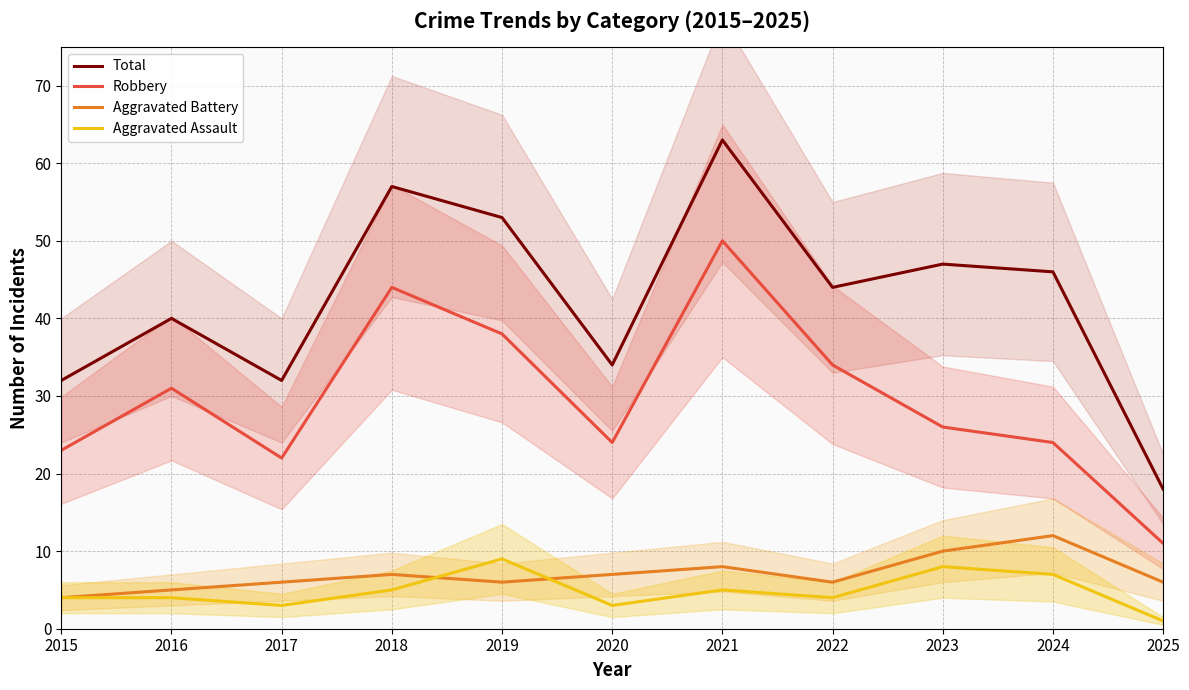

Count the number of data series in this chart.

4